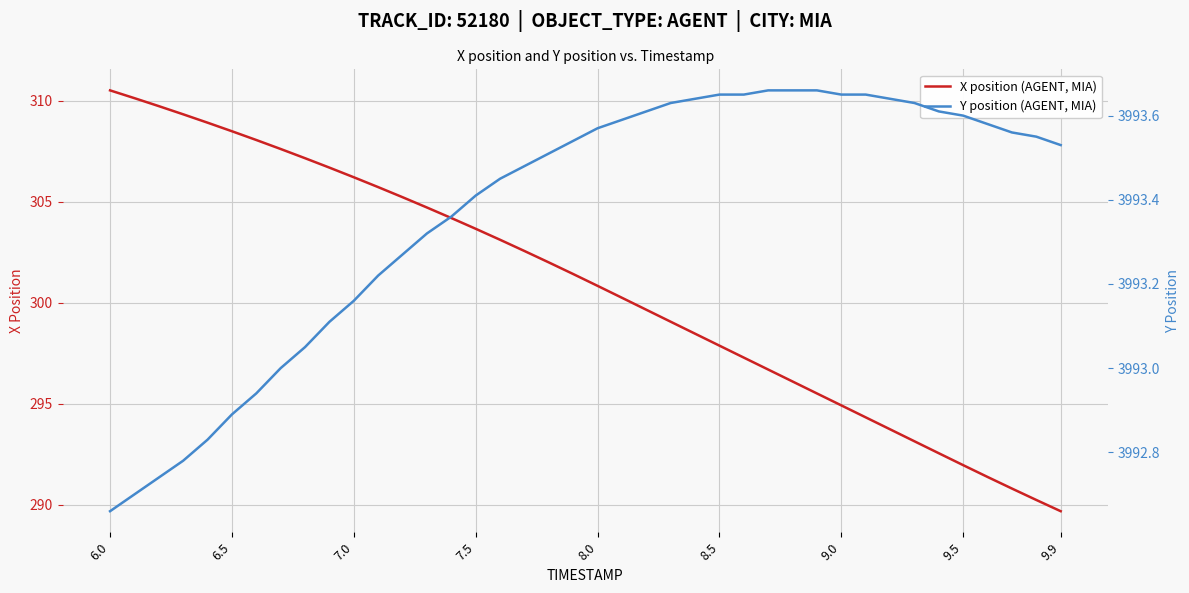

What is the lowest value of the X position (AGENT, MIA) series?

289.7